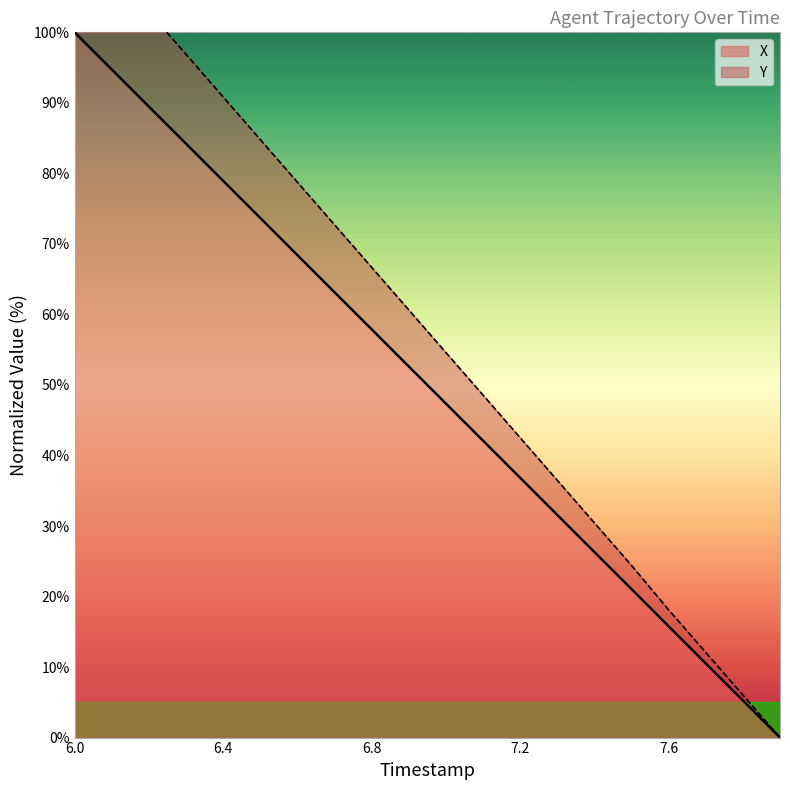

What is the sum of the X values at 6.3 and 6.9?

157.5